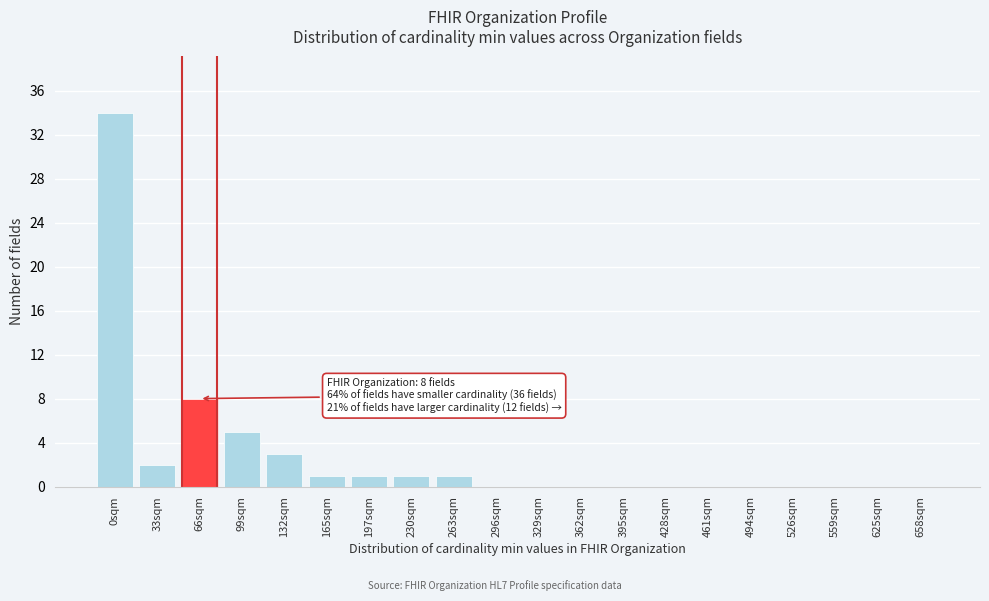

Reading left to right, transcribe all the data shown in this chart.

0sqm=34	33sqm=2	66sqm=8	99sqm=5	132sqm=3	165sqm=1	197sqm=1	230sqm=1	263sqm=1	296sqm=0	329sqm=0	362sqm=0	395sqm=0	428sqm=0	461sqm=0	494sqm=0	526sqm=0	559sqm=0	625sqm=0	658sqm=0